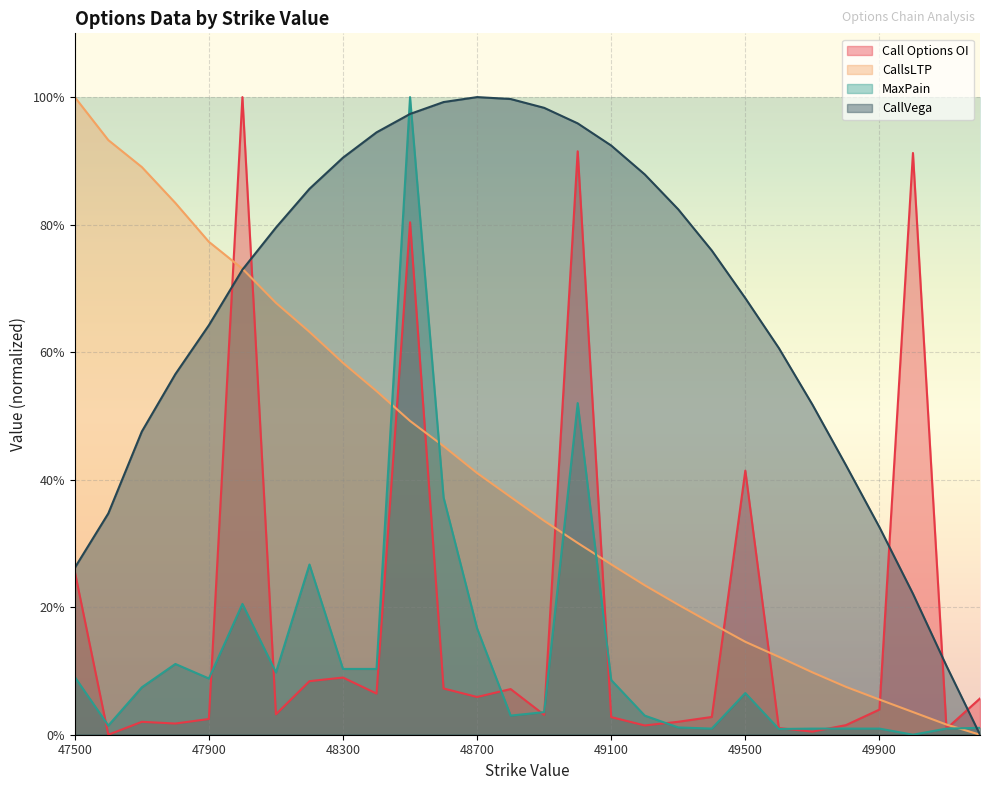

At which label is CallsLTP closest to 50?

48500